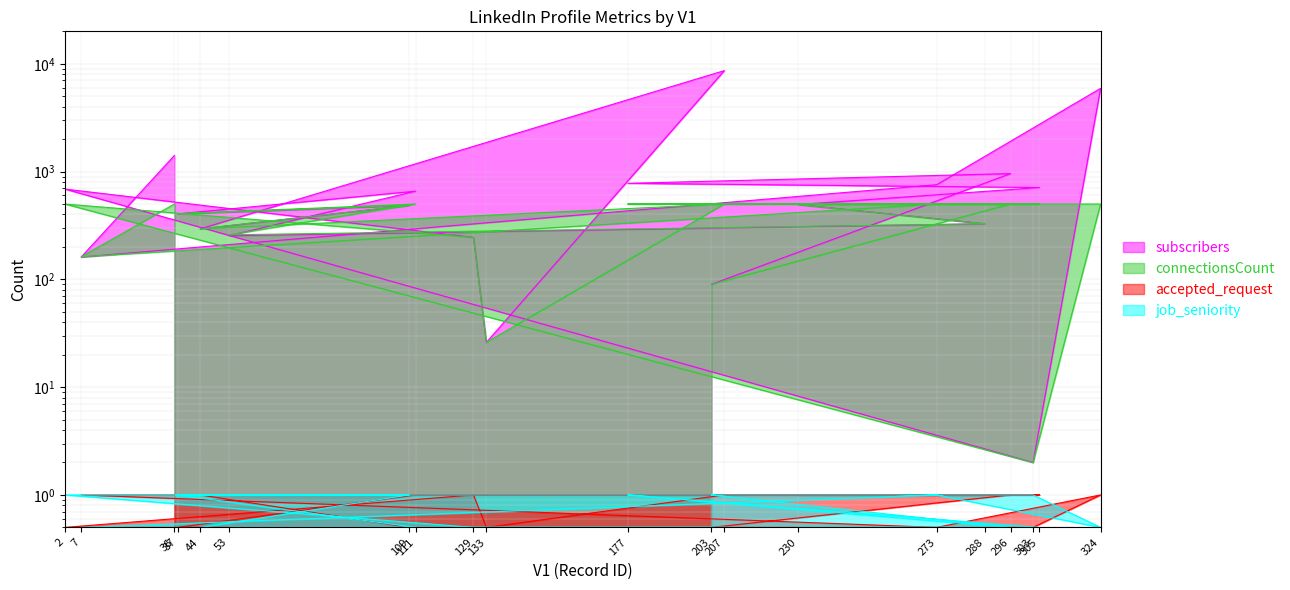

Which has a higher value, 177 or 288?

177